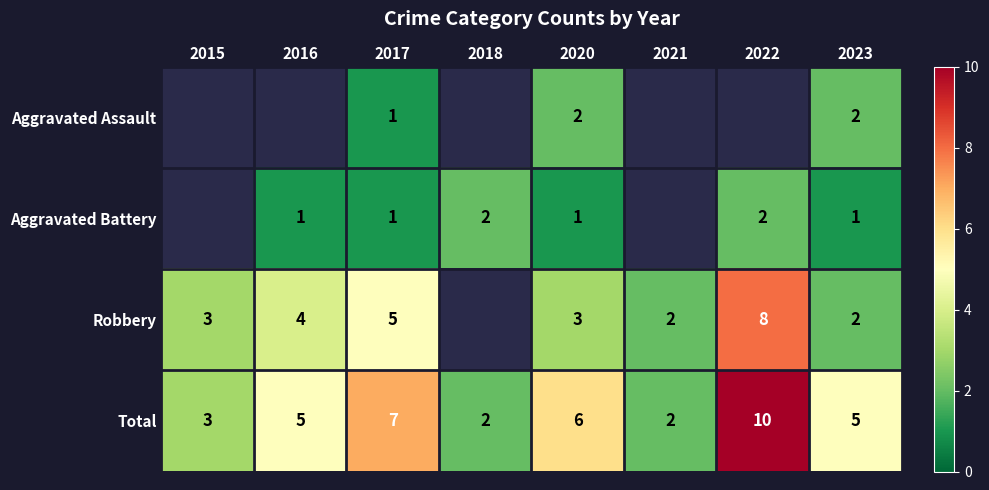

True or false: Total has a value of 3 at 2020.

False